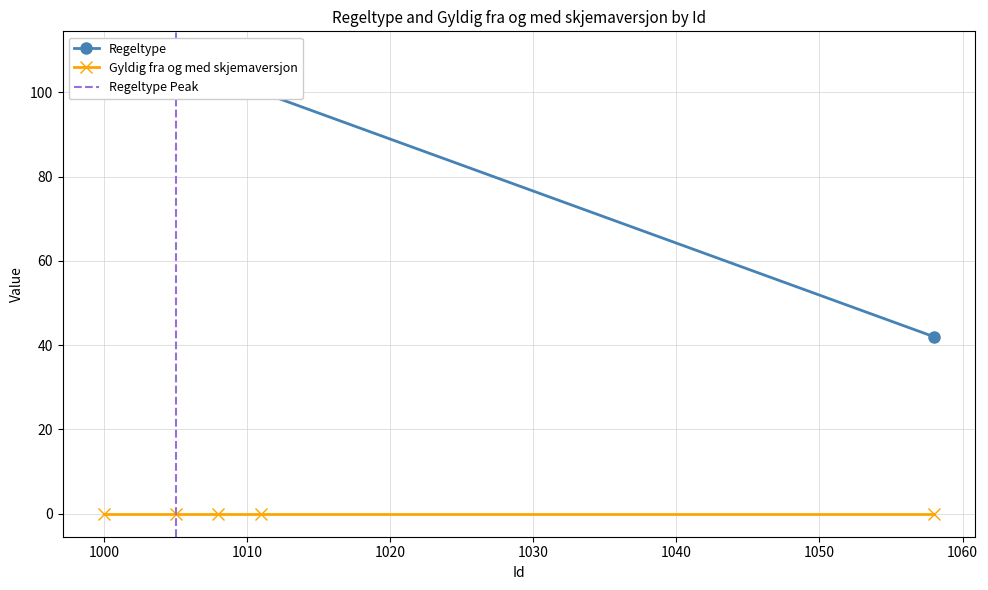

Does the chart display data point markers on the line(s)?

Yes